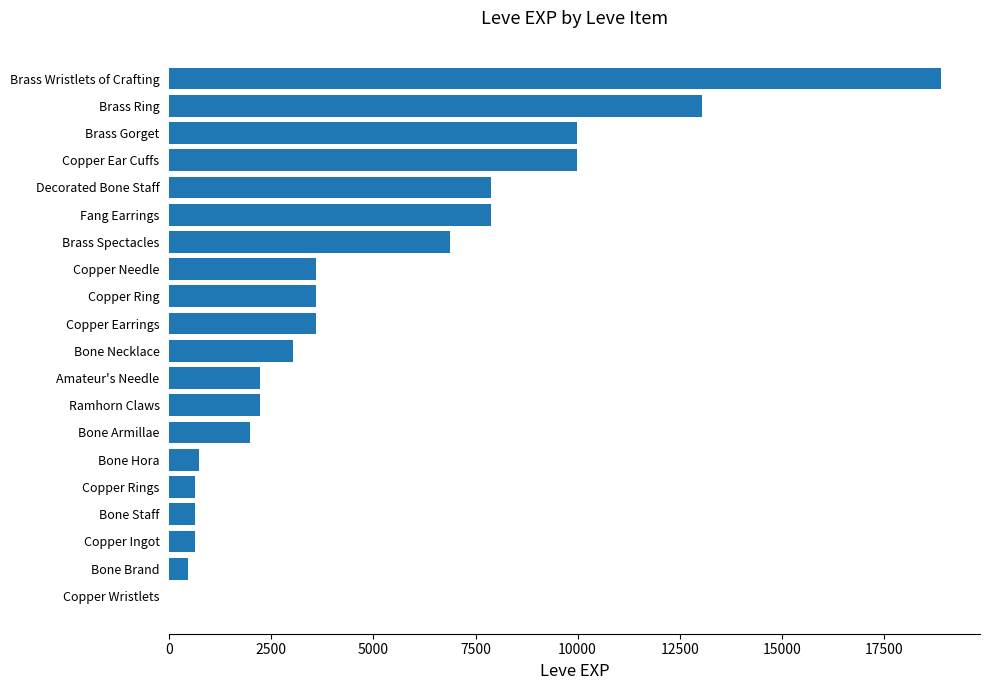

True or false: the data shows 12076 at Fang Earrings.

False